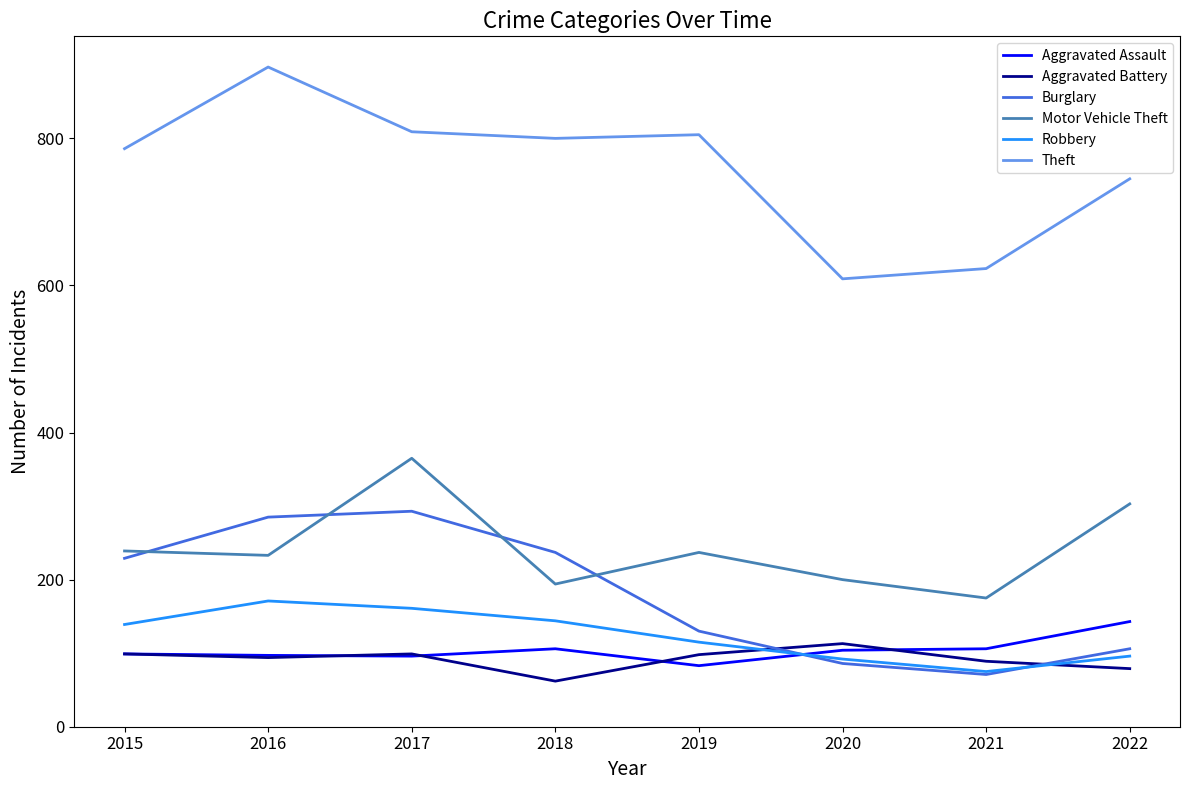

Which category has the highest value in the Theft series?

2016